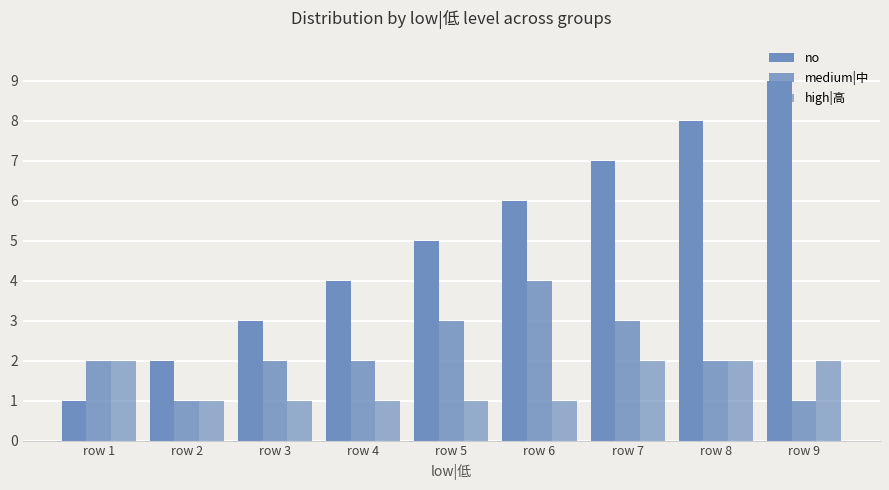

What is the difference between the maximum and second lowest values in the no series?

7